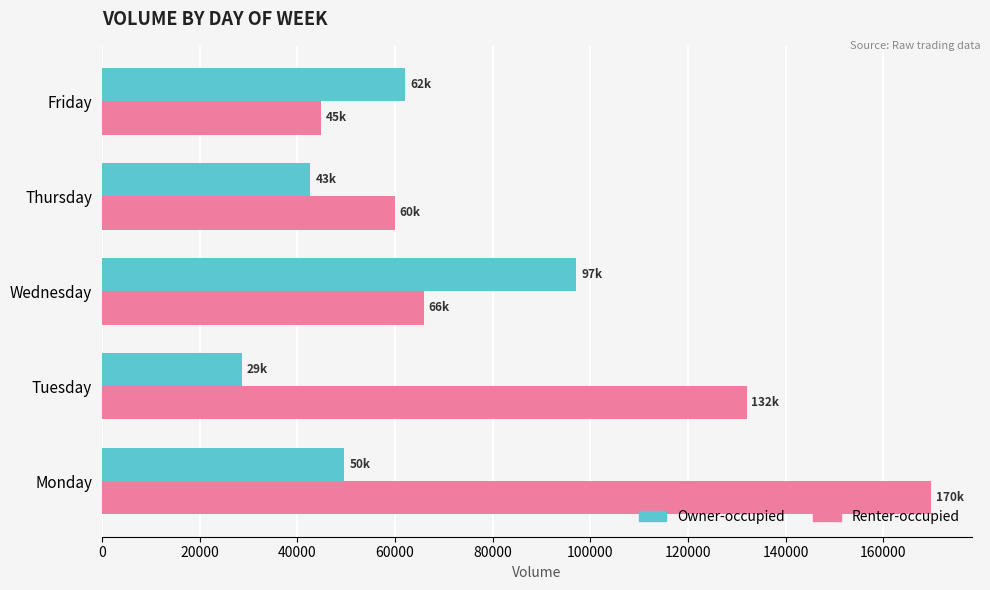

The Owner-occupied series shows 49643 at Monday. True or false?

True